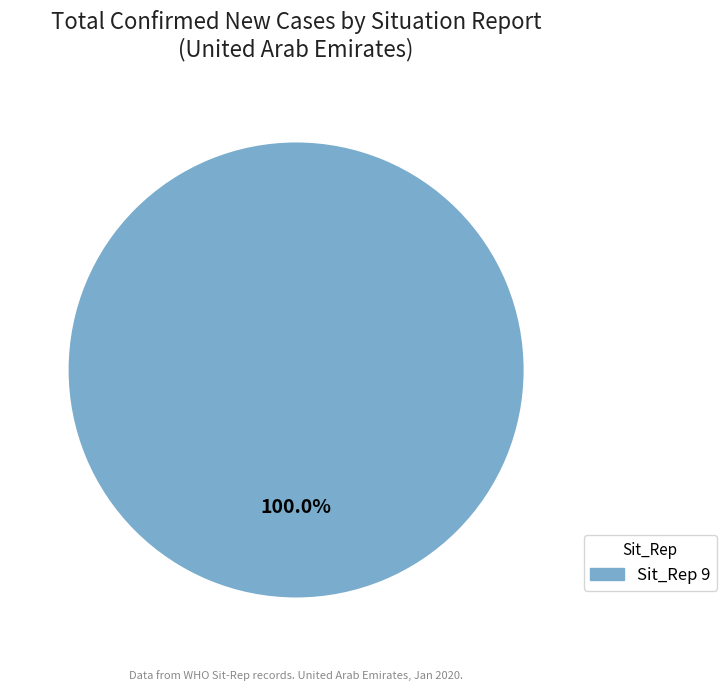

Is there any slice that represents more than half of the pie?

Yes